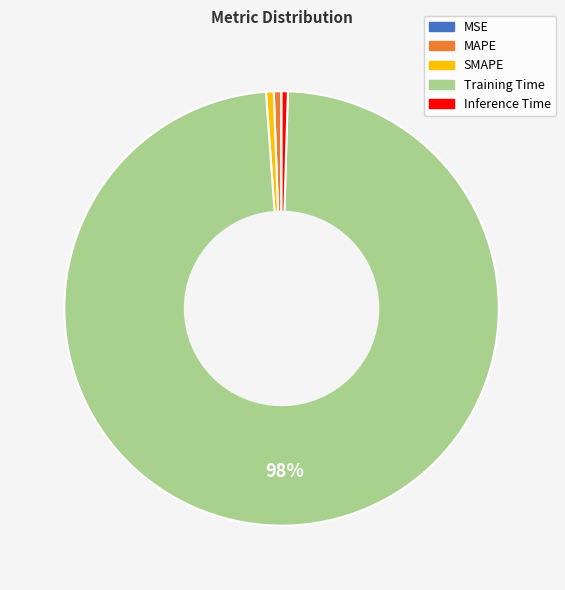

Is there any slice that represents more than half of the pie?

Yes